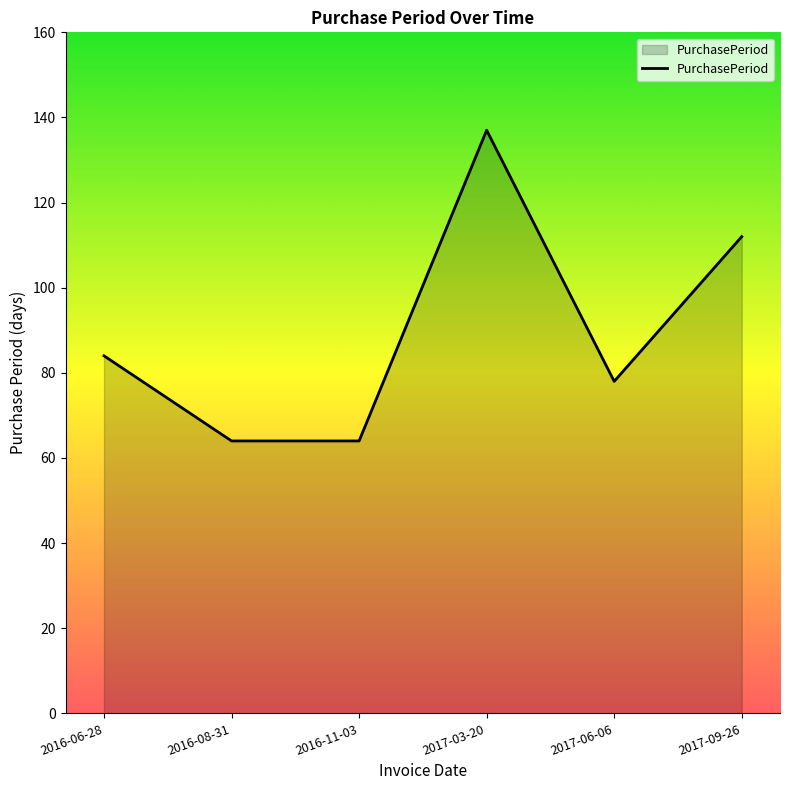

Count the values in the range 64 to 112.

5